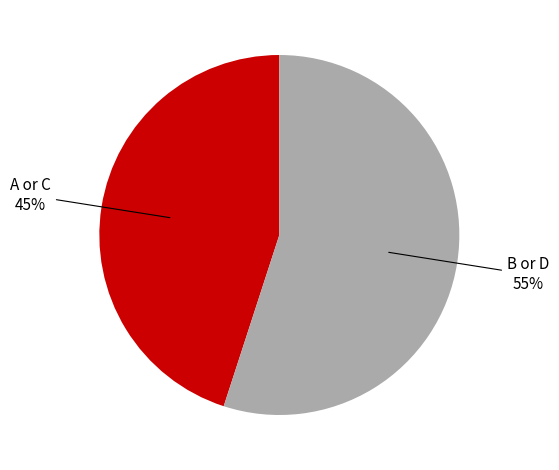

Approximately how many times larger is the value at B or D compared to A or C?

1.2